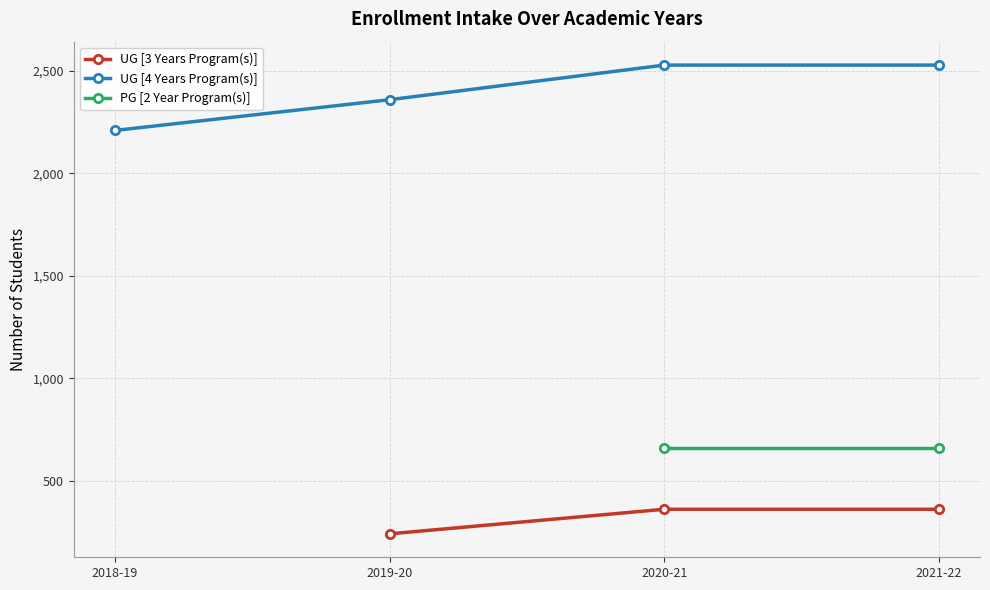

True or false: UG [4 Years Program(s)] has more than 2 points higher than both neighbors.

False